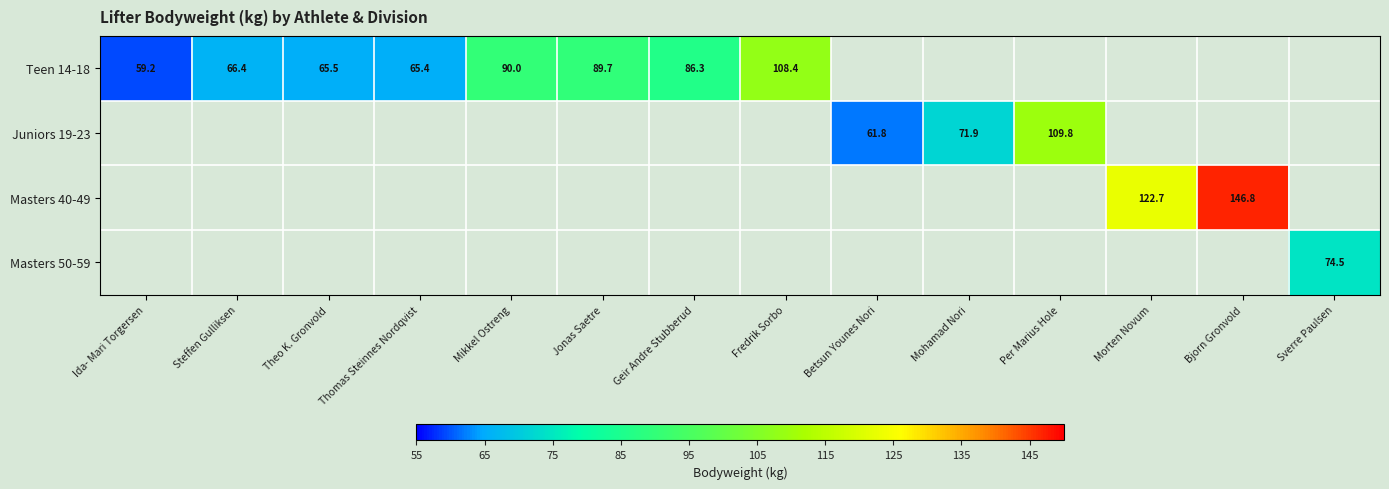

The Teen 14-18 series shows 108.4 at Fredrik Sorbo. True or false?

True